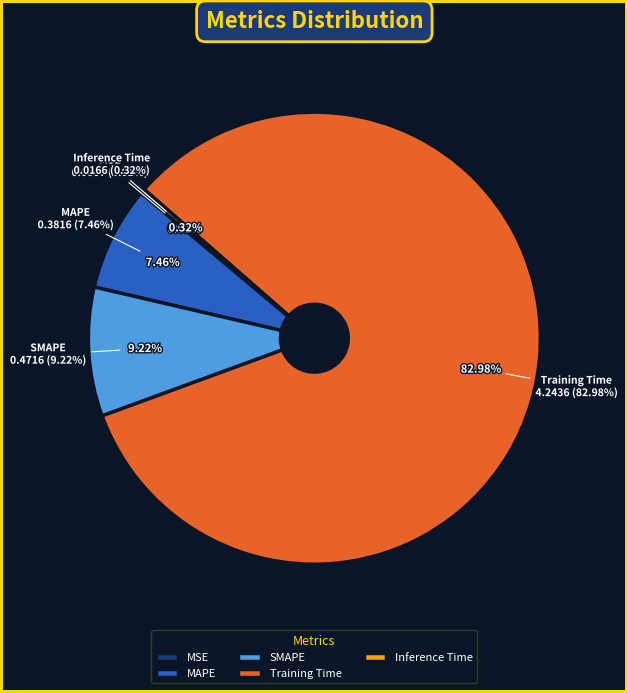

Does MSE represent more than half of the total?

No